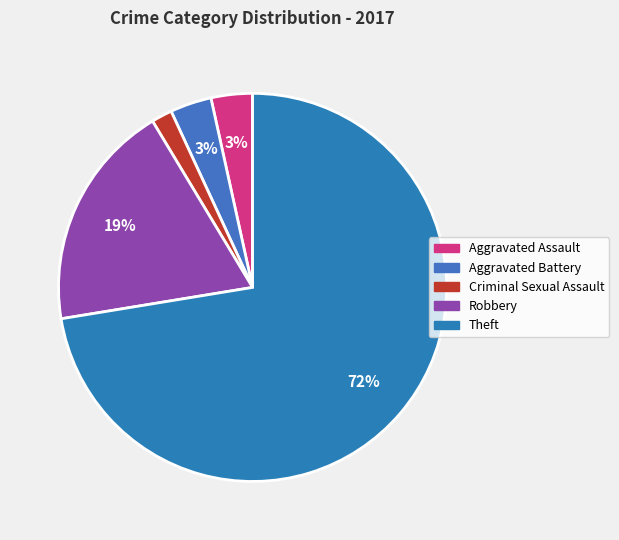

Is it true that Aggravated Battery is 1% of the pie?

False